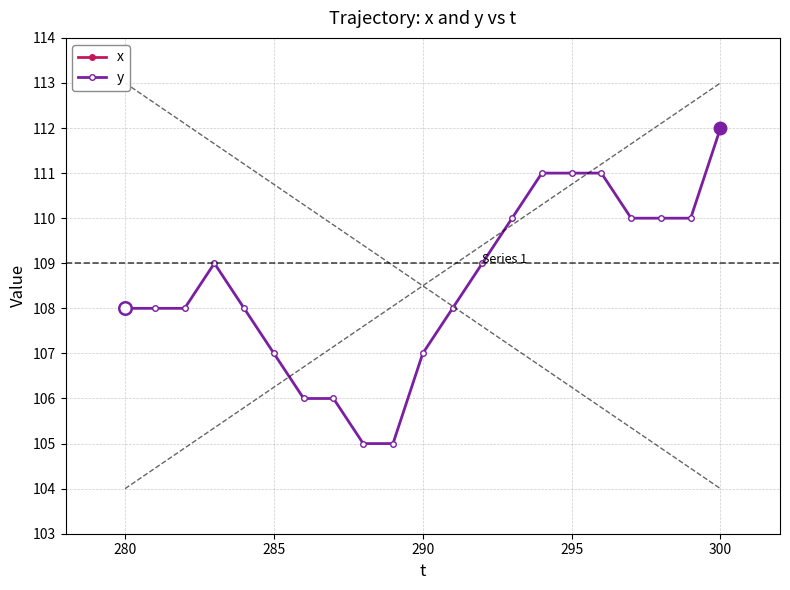

What are all the series names shown in the legend?

x, y